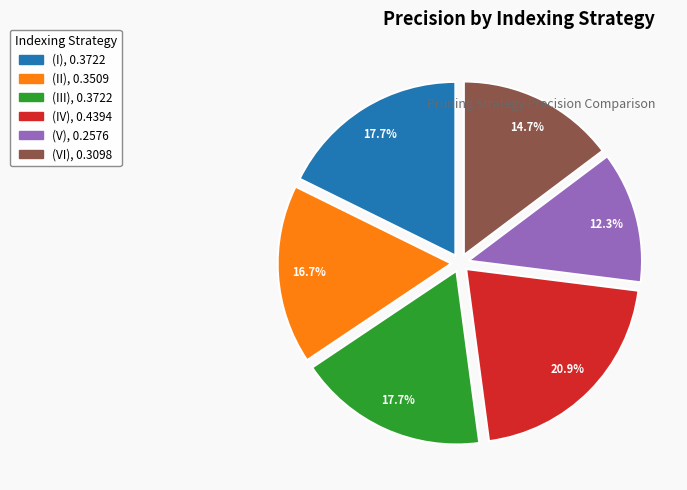

To the nearest percent, what portion does (VI) represent?

15%